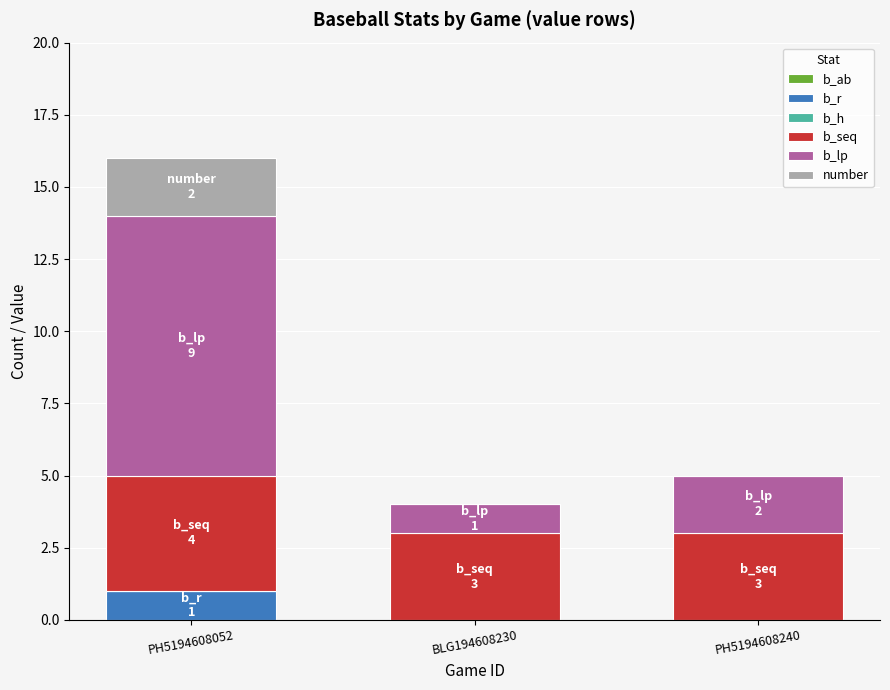

How many b_r values are between 0 and 1?

3